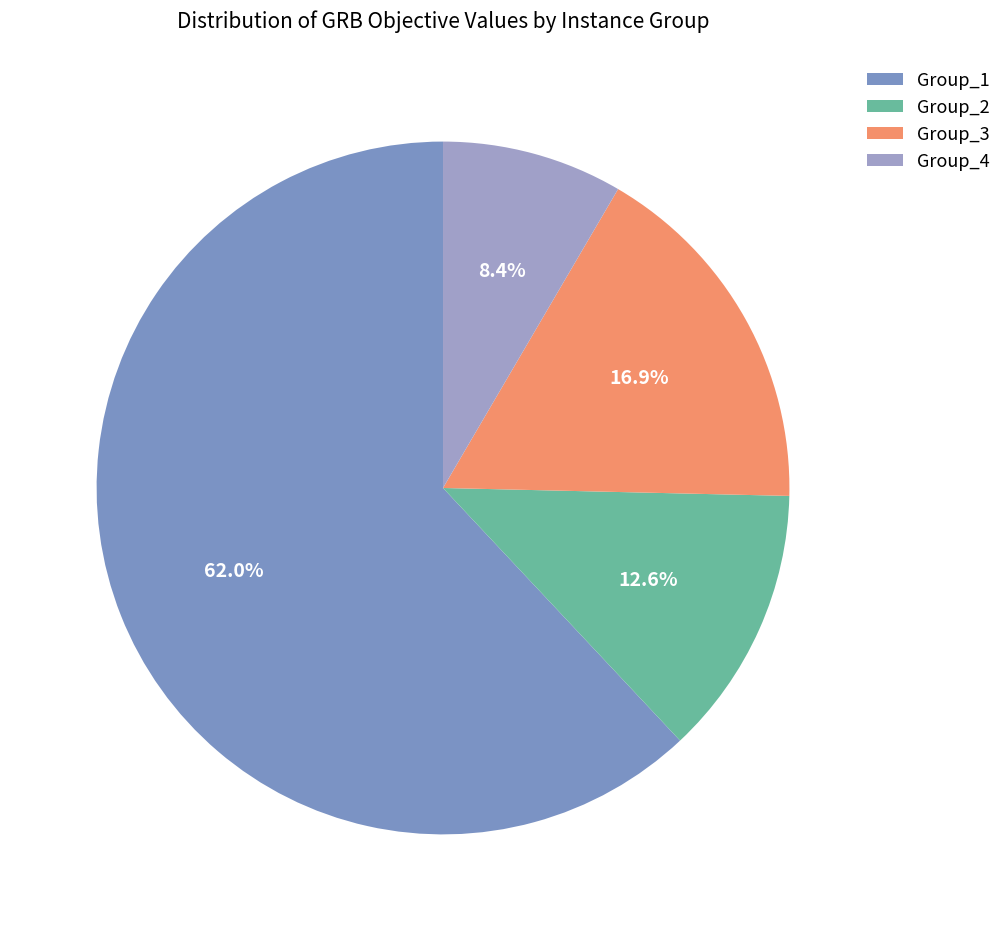

How many slices are in this pie chart?

4